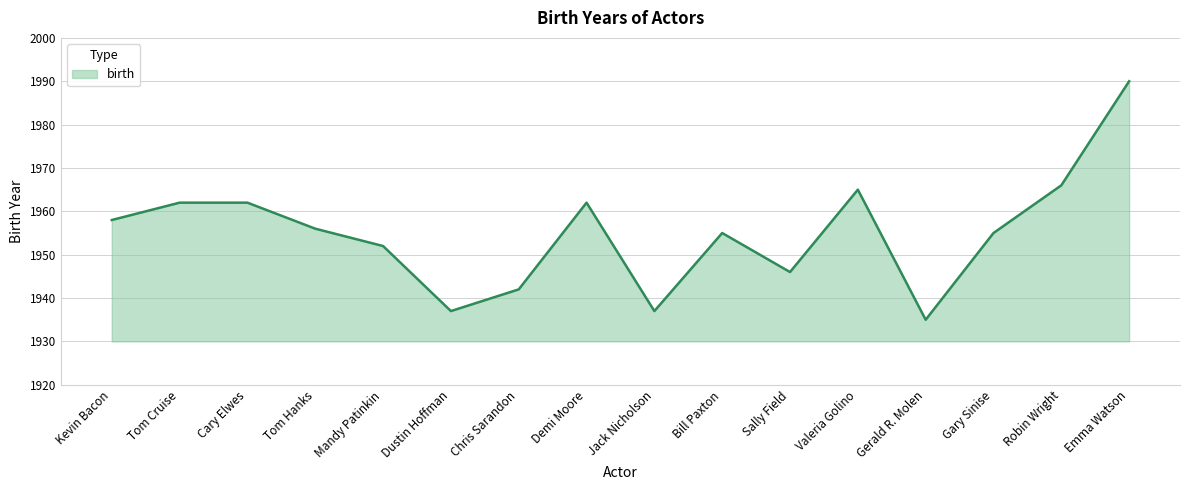

What is the change in value from Tom Cruise to Sally Field?

-16